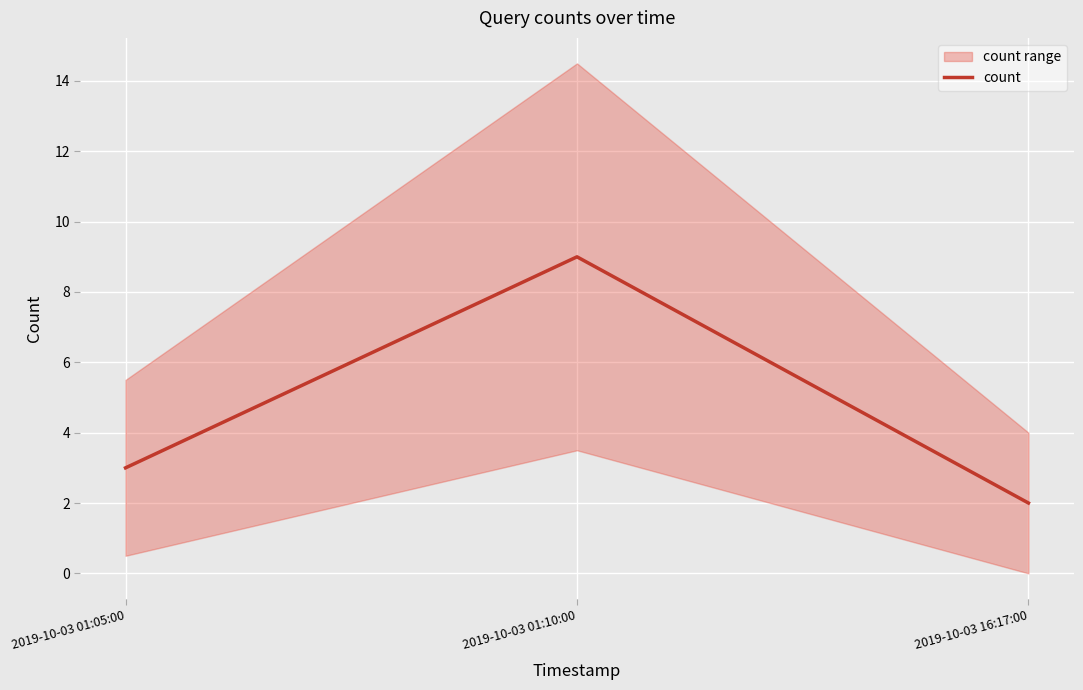

At which label does the data first exceed 3?

2019-10-03 01:10:00